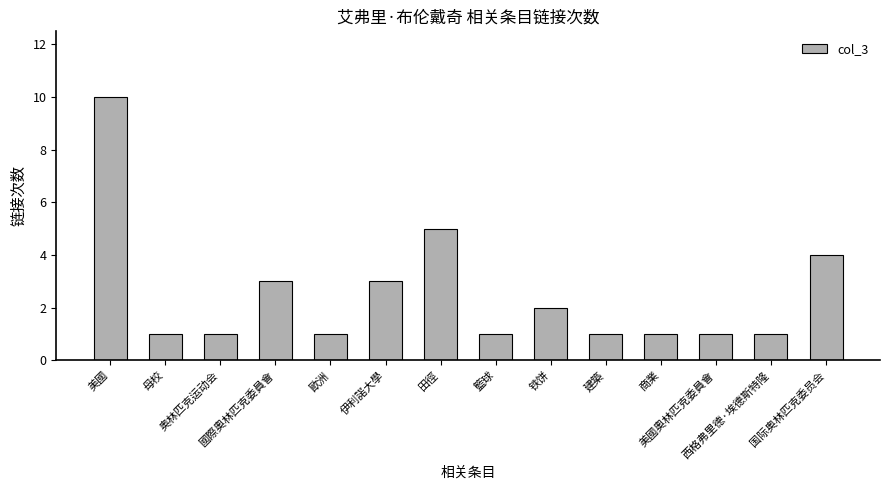

What is the sum of all values?

35